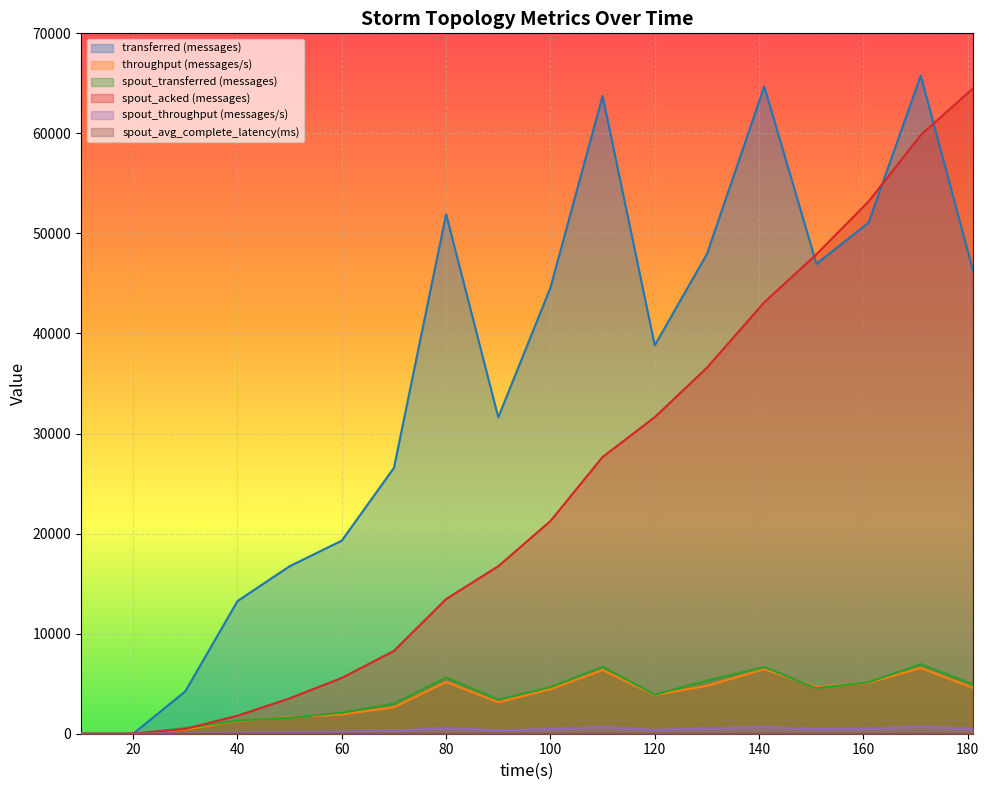

Between 10 and 30, which is larger?

30